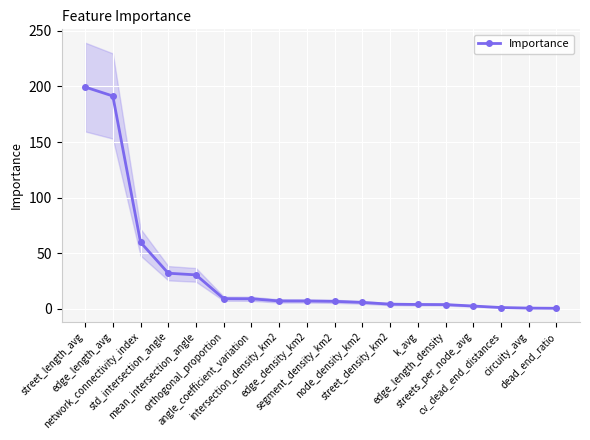

Rank the categories by value from lowest to highest.

dead_end_ratio, circuity_avg, cv_dead_end_distances, streets_per_node_avg, edge_length_density, k_avg, street_density_km2, node_density_km2, segment_density_km2, edge_density_km2, intersection_density_km2, angle_coefficient_variation, orthogonal_proportion, mean_intersection_angle, std_intersection_angle, network_connectivity_index, edge_length_avg, street_length_avg